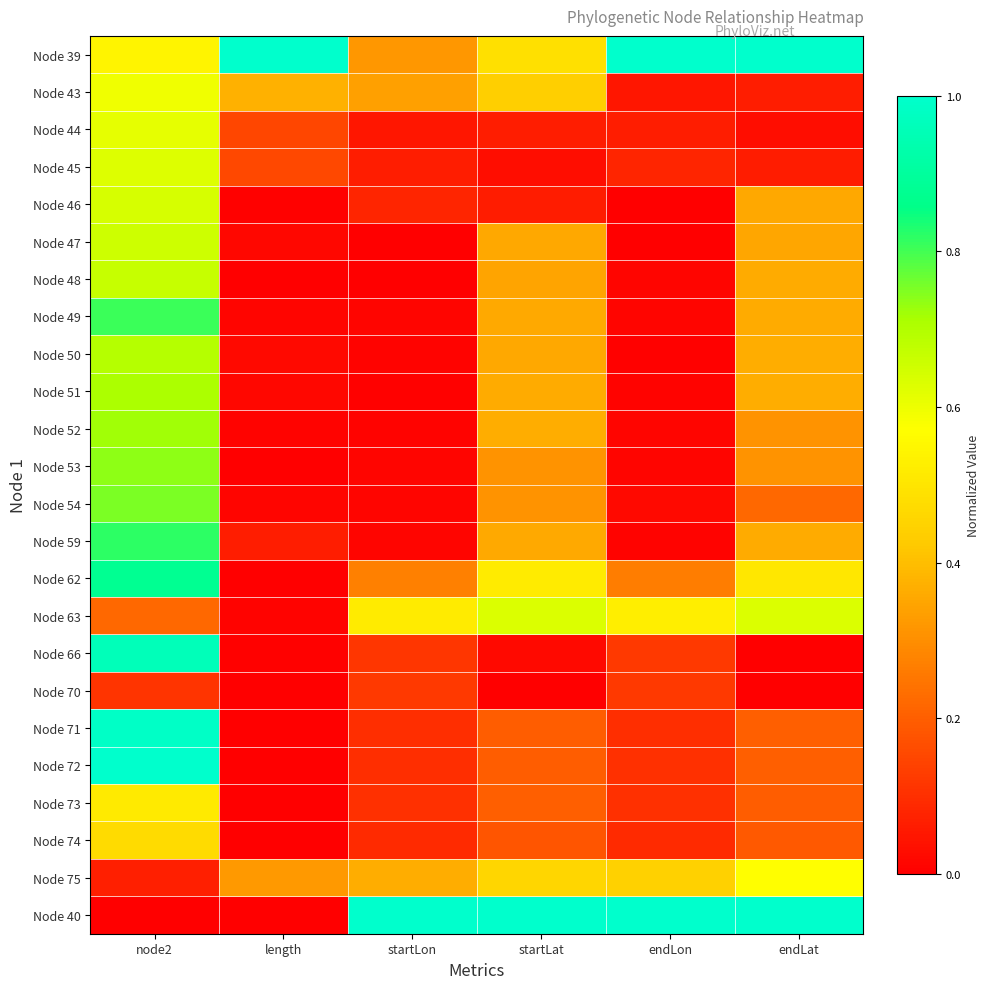

Rank the series at endLon from highest to lowest value.

Node 39, Node 40, Node 63, Node 75, Node 62, Node 70, Node 66, Node 73, Node 72, Node 71, Node 74, Node 45, Node 44, Node 43, Node 54, Node 48, Node 49, Node 53, Node 52, Node 51, Node 59, Node 50, Node 47, Node 46